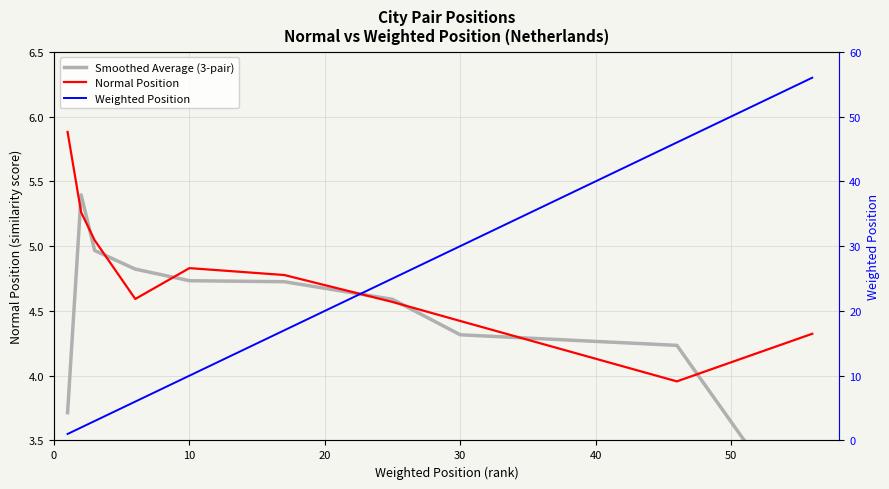

What is the maximum value for Normal Position?

5.9